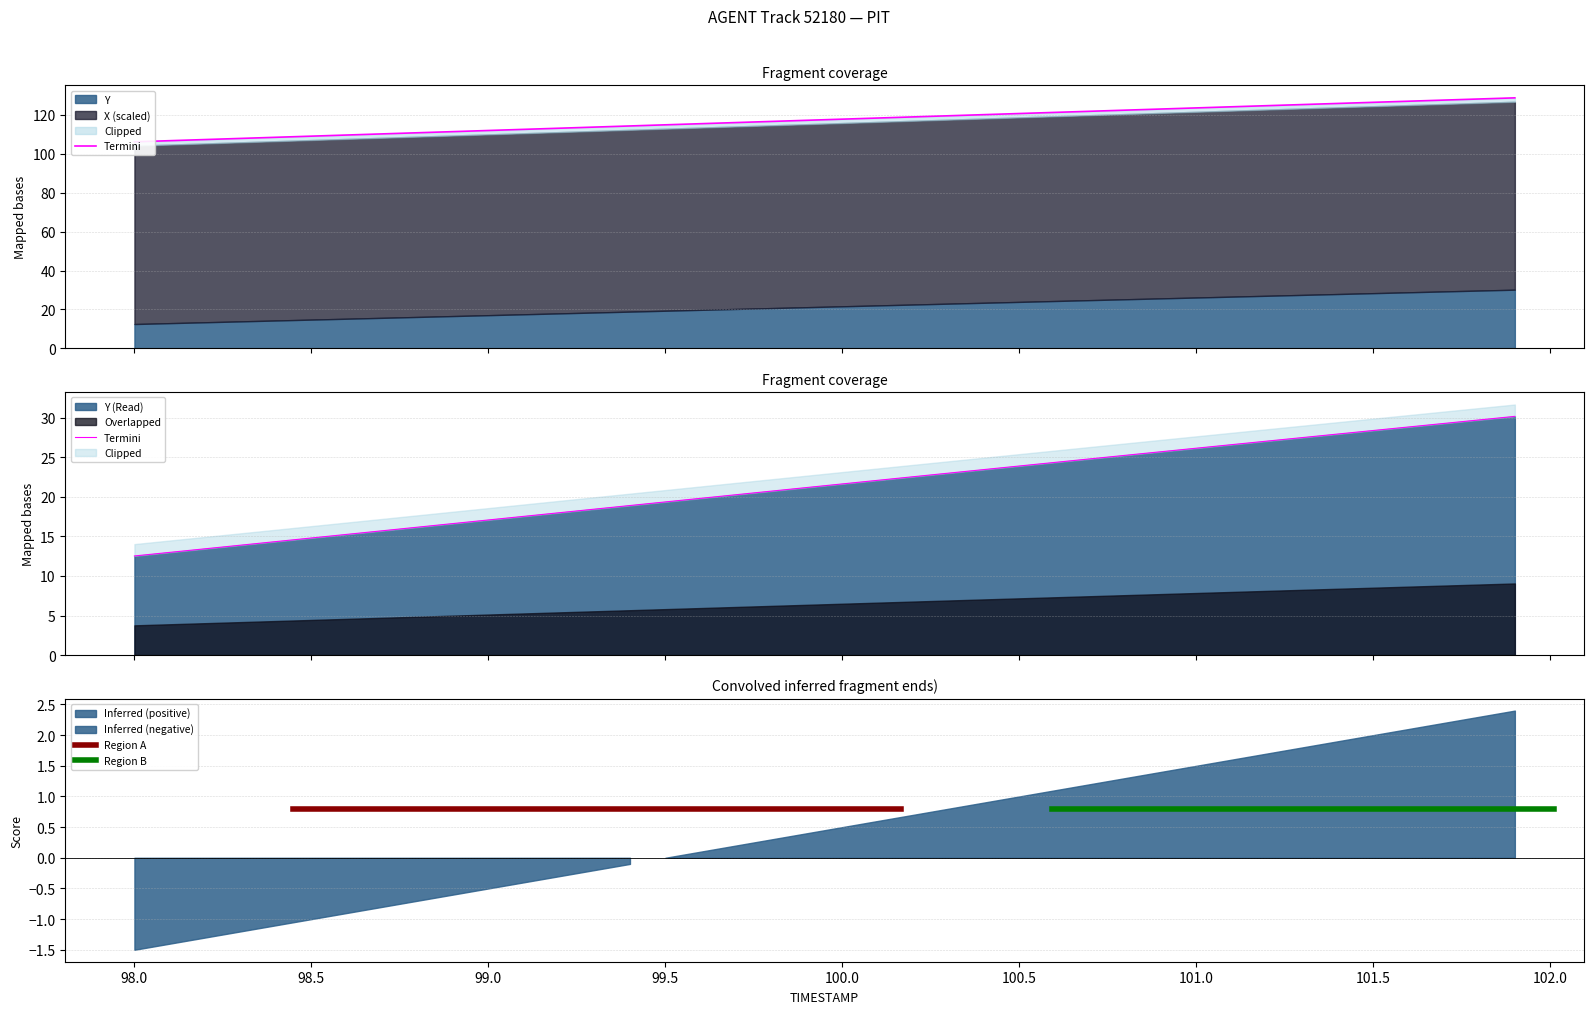

True or false: X has a value of 124.7 at 101.2.

True